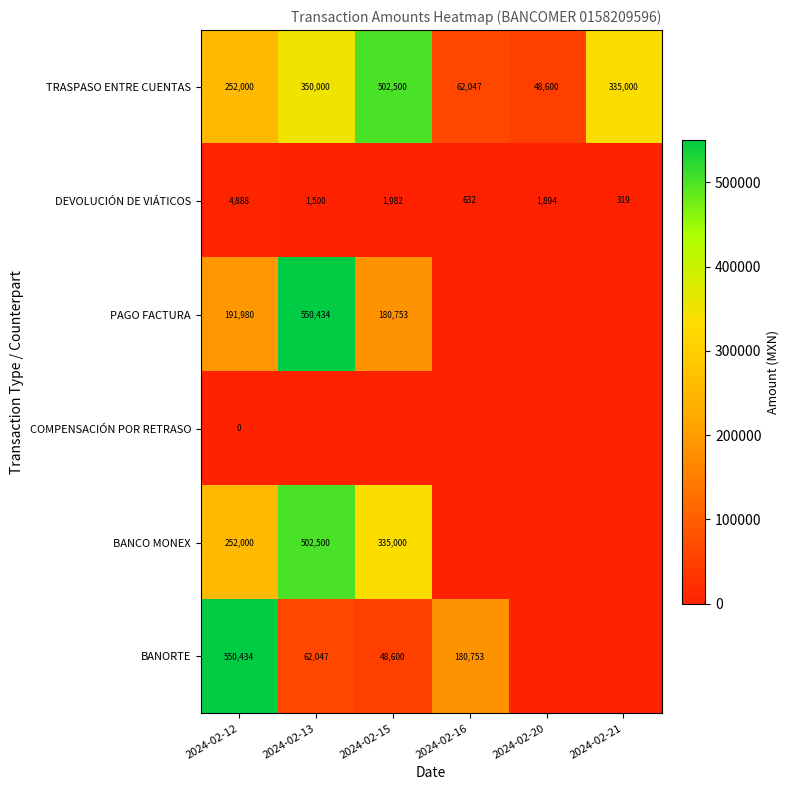

What is the average value of the DEVOLUCIÓN DE VIÁTICOS series?

1869